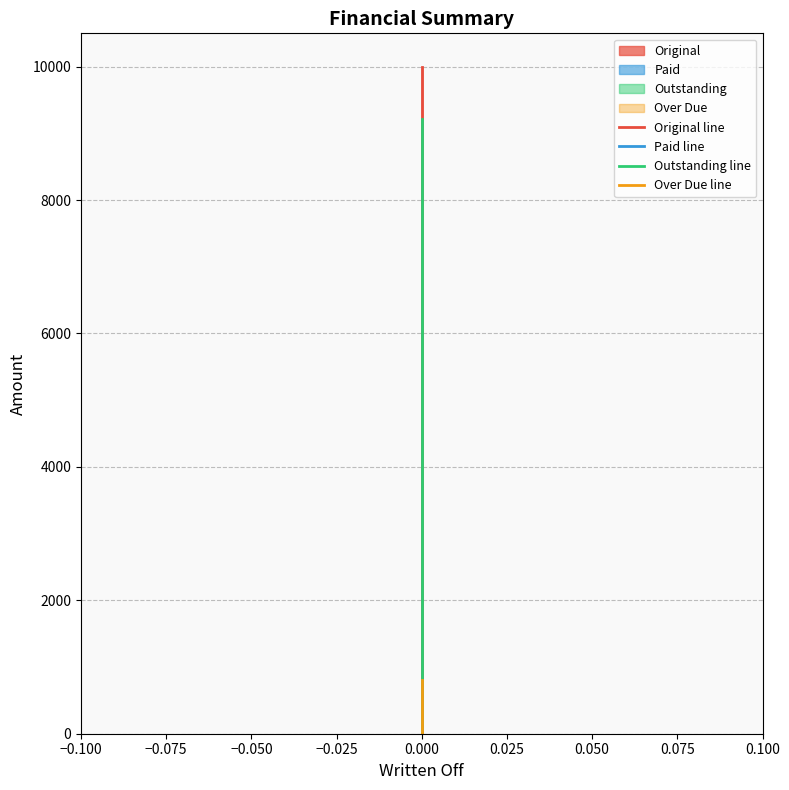

The value of Paid line at 0.000 is 1339.7. True or false?

False